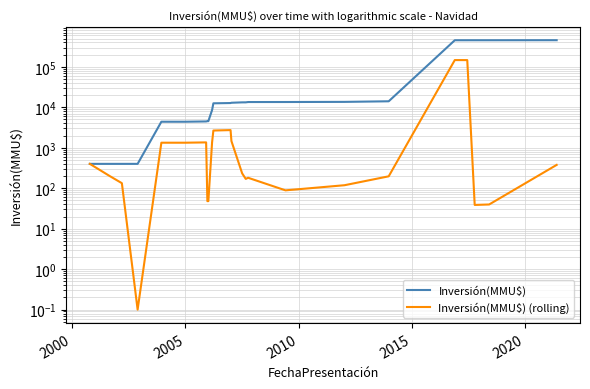

What is the maximum value for Inversión(MMU$)?

455285.0